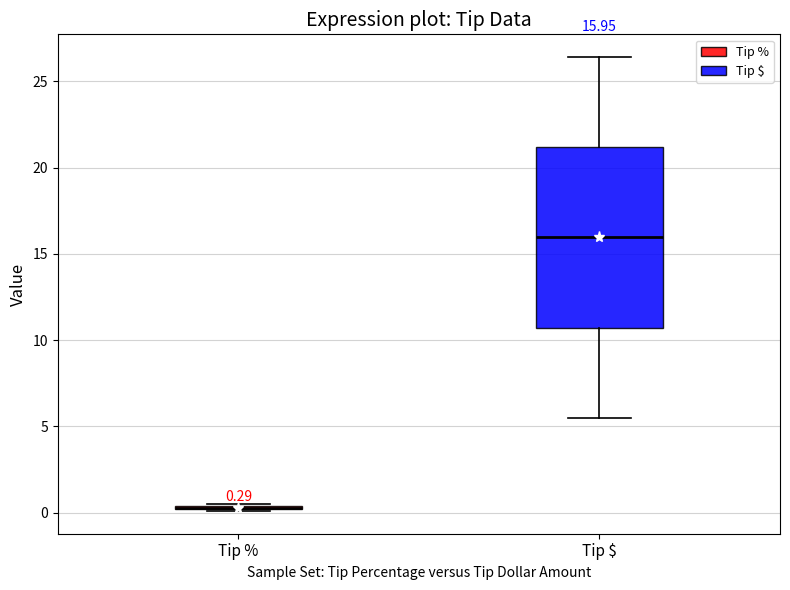

Comparing the boxes themselves (not the whiskers), which one is the tallest?

Tip $